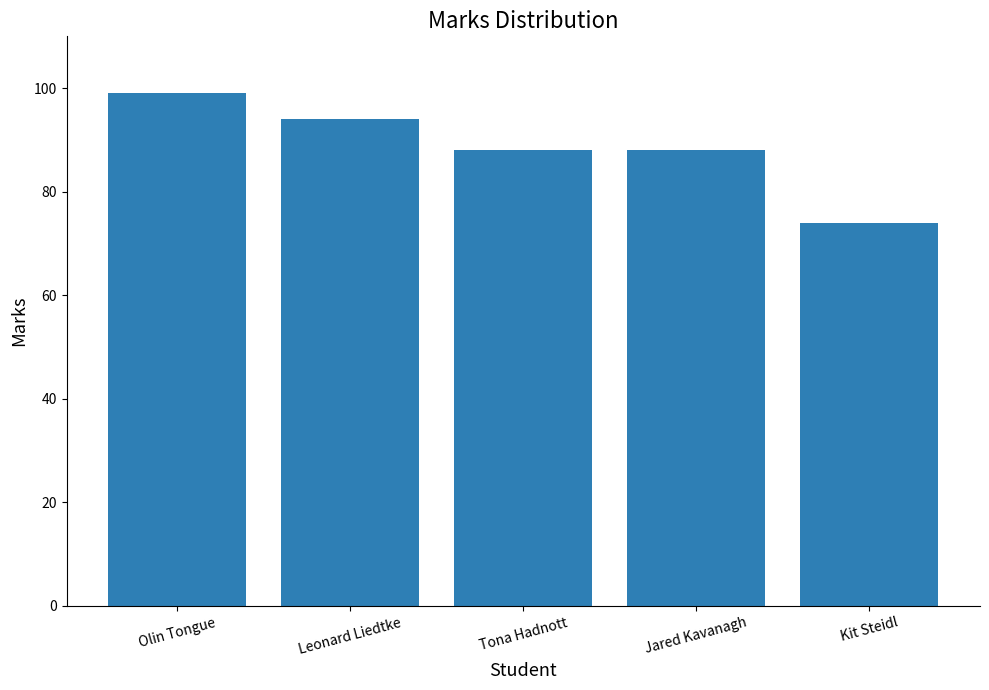

Reading right to left, transcribe all the data shown in this chart.

74	88	88	94	99